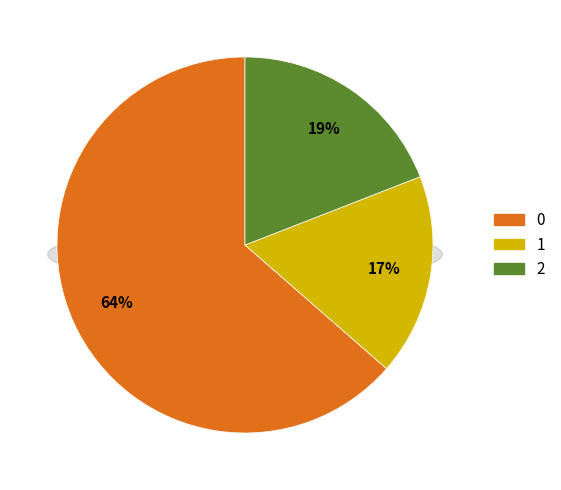

Combined, what portion of the pie is 0 and 2?

82.7%